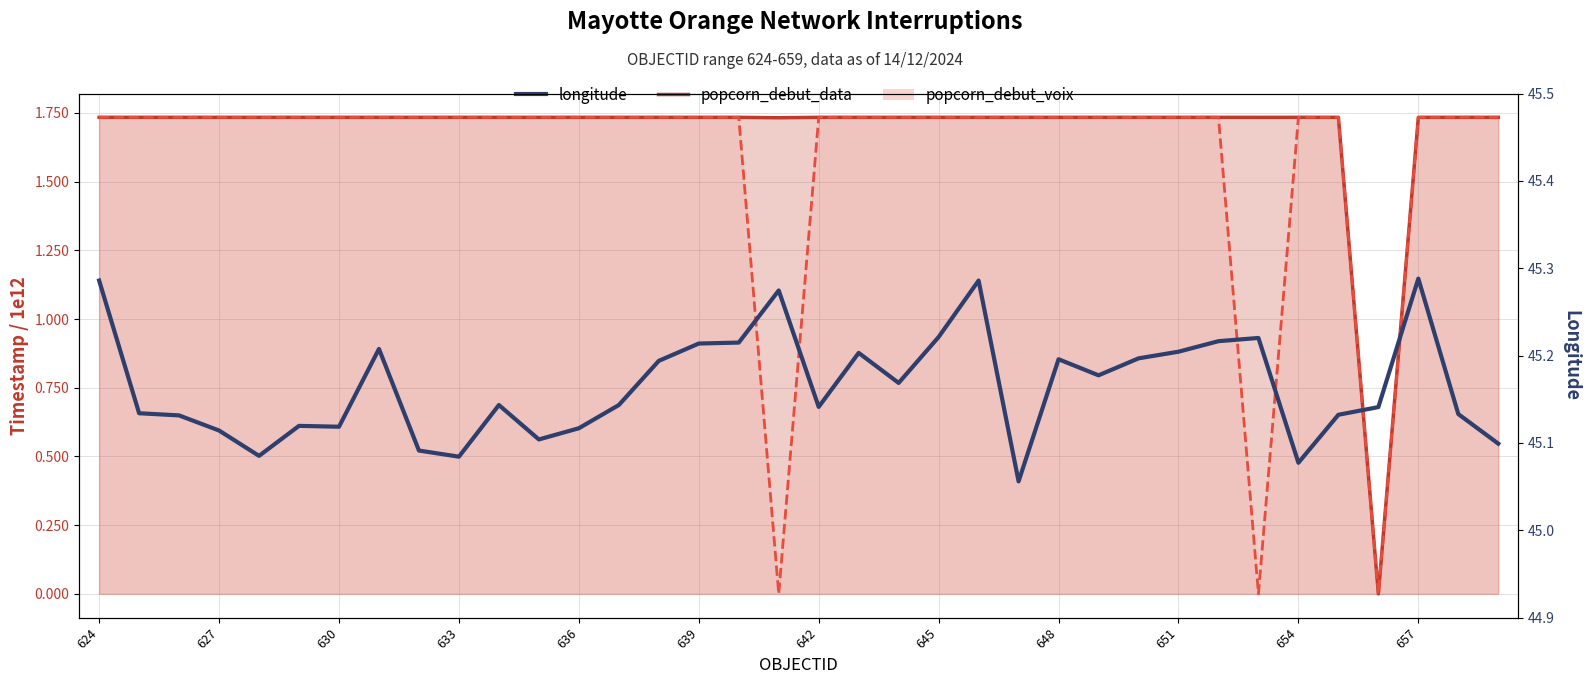

Where is the data nearest to the value 45?

23